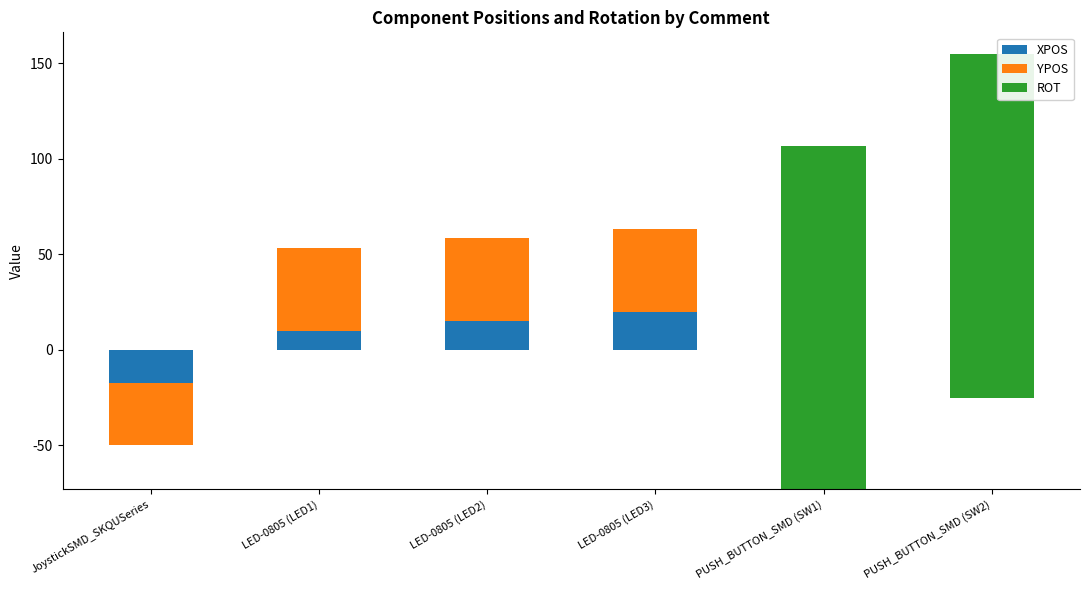

How many categories are shown in the chart?

6